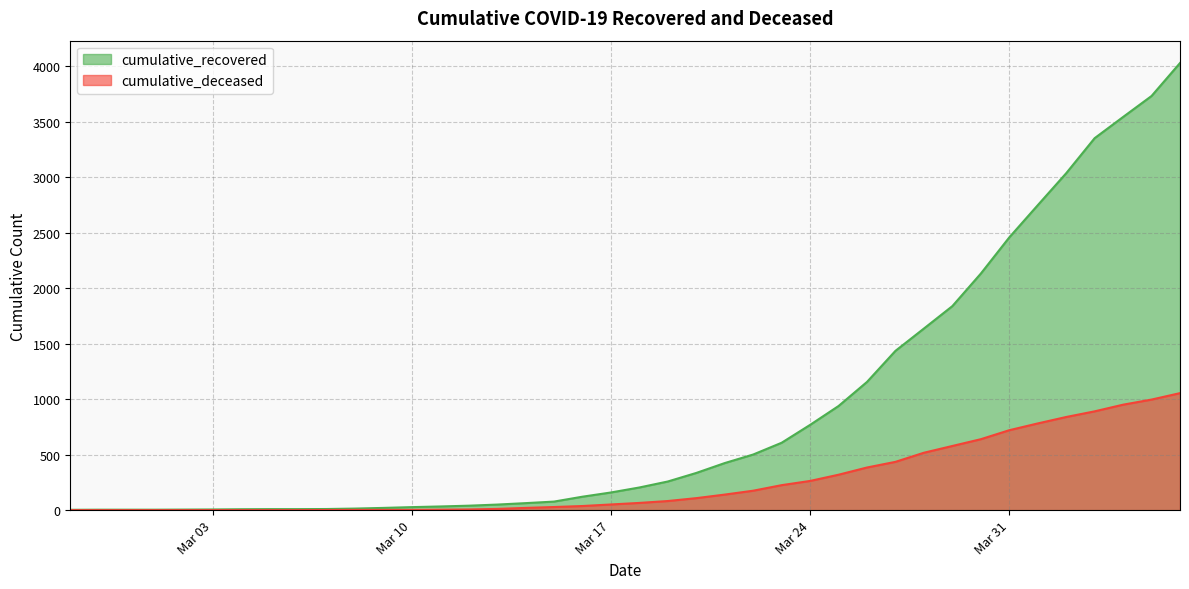

What is the sum of all cumulative_recovered values?

35787